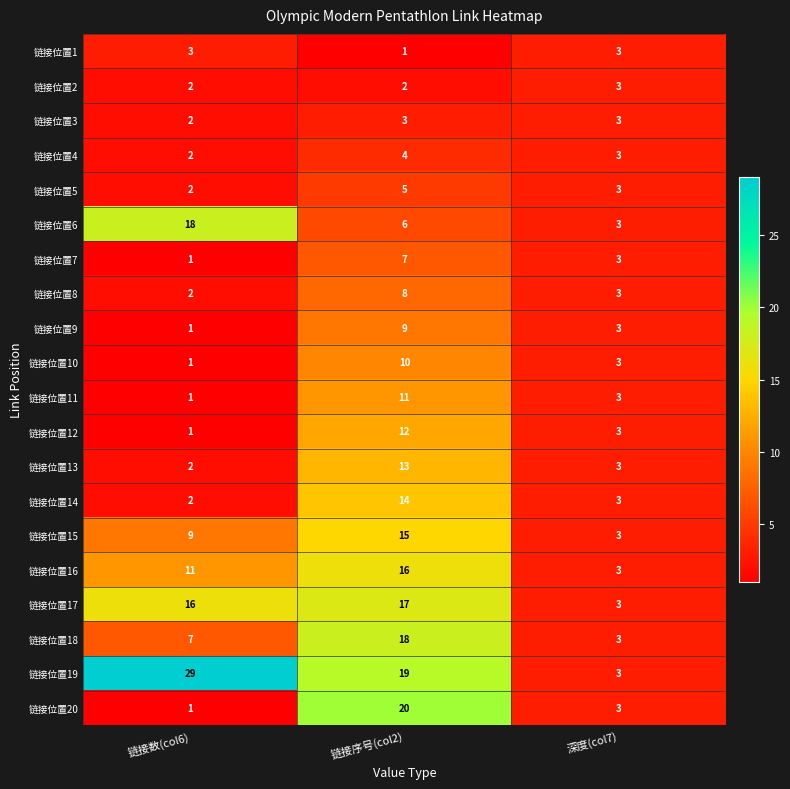

At which label does 链接位置17 reach its minimum?

深度(col7)